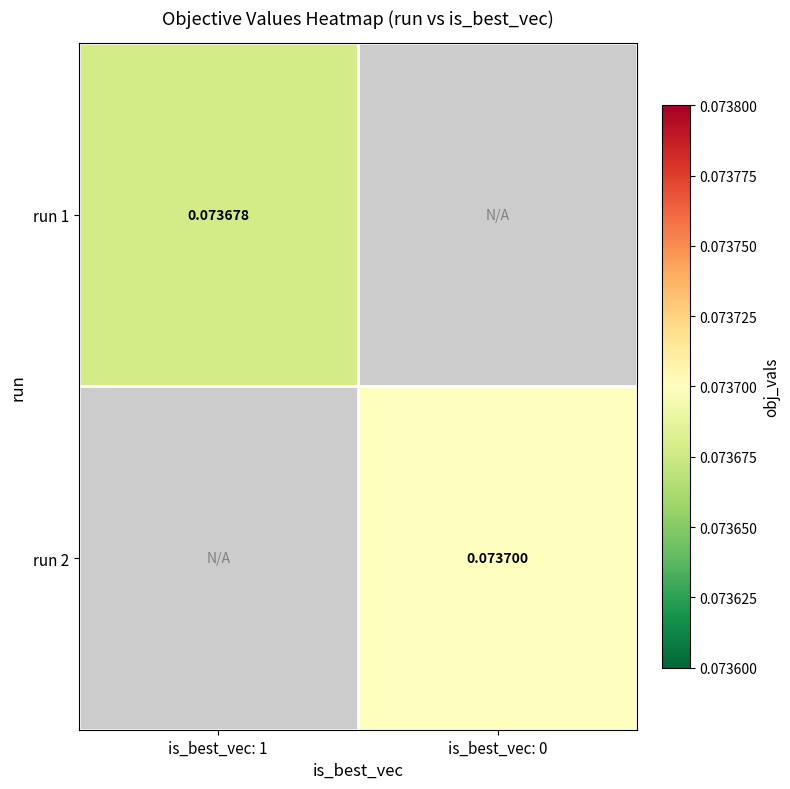

Is the value of run 2 at is_best_vec: 0 greater than the value of run 1 at is_best_vec: 1?

Yes